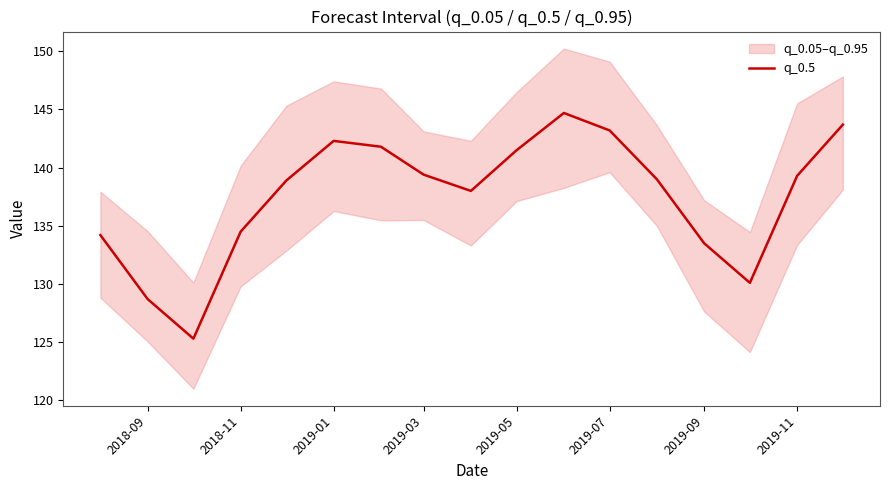

The q_0.5 series shows 237.1 at 2019-07. True or false?

False